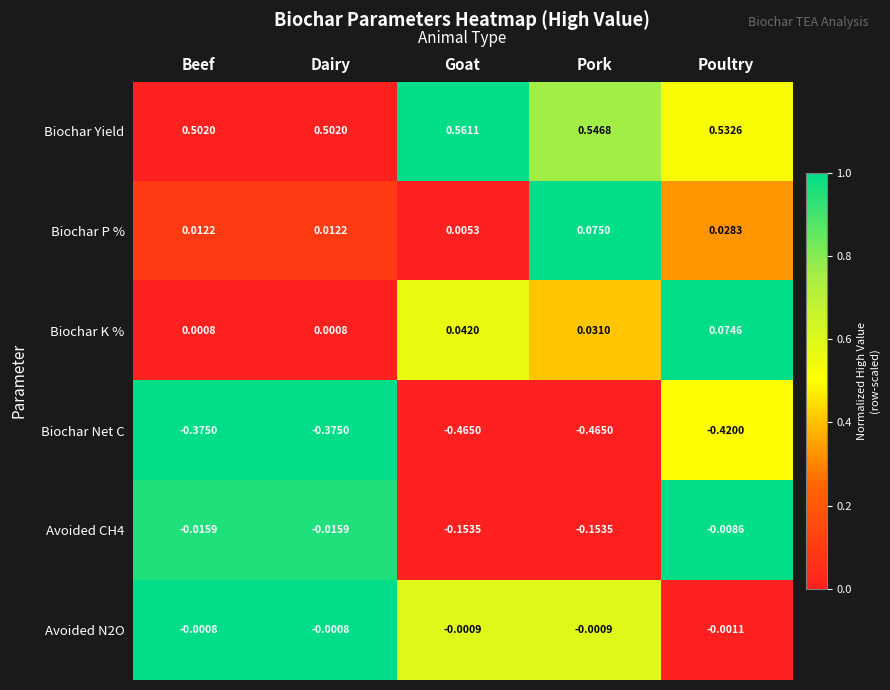

Is the value of Biochar P % at Pork greater than the value of Biochar K % at Goat?

Yes